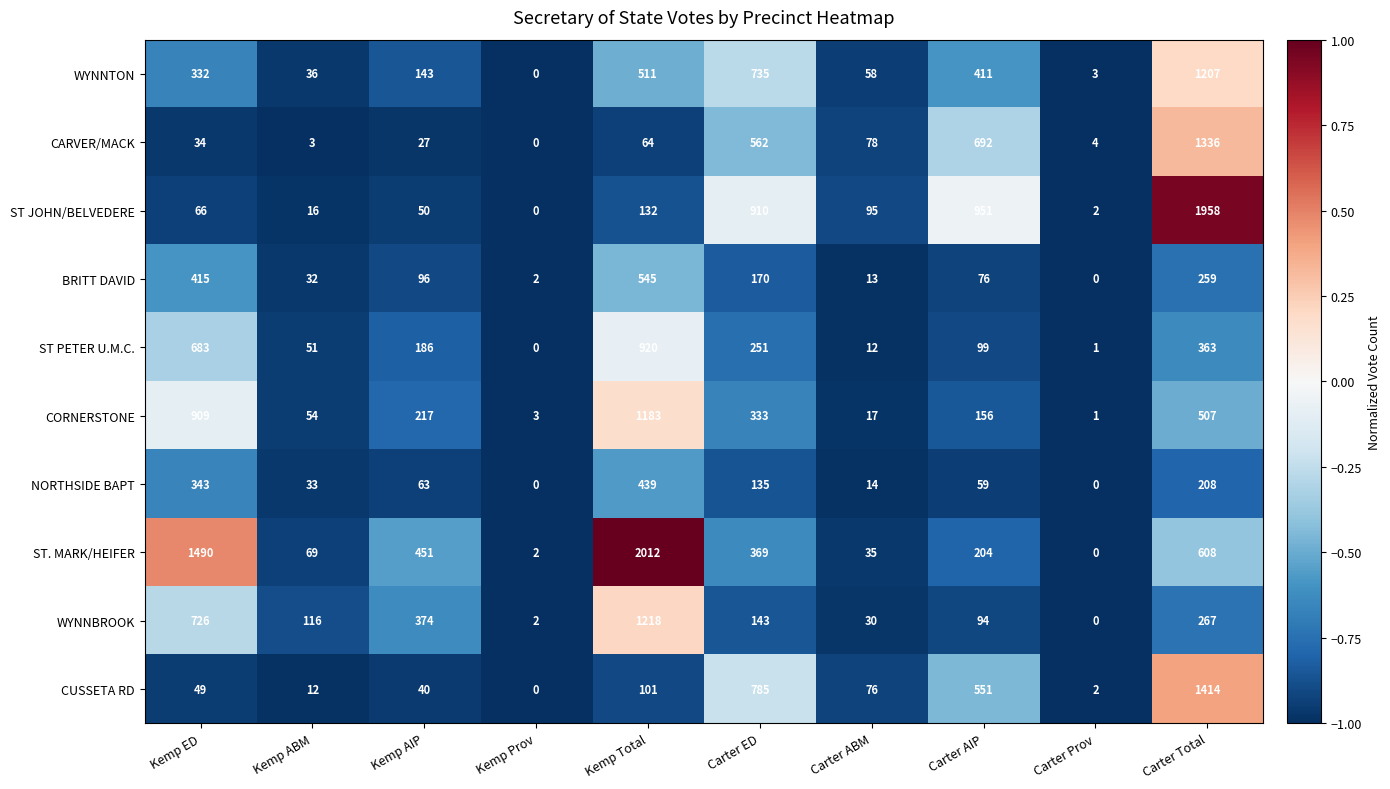

What is the difference between the maximum and second lowest values in the ST. MARK/HEIFER series?

2010